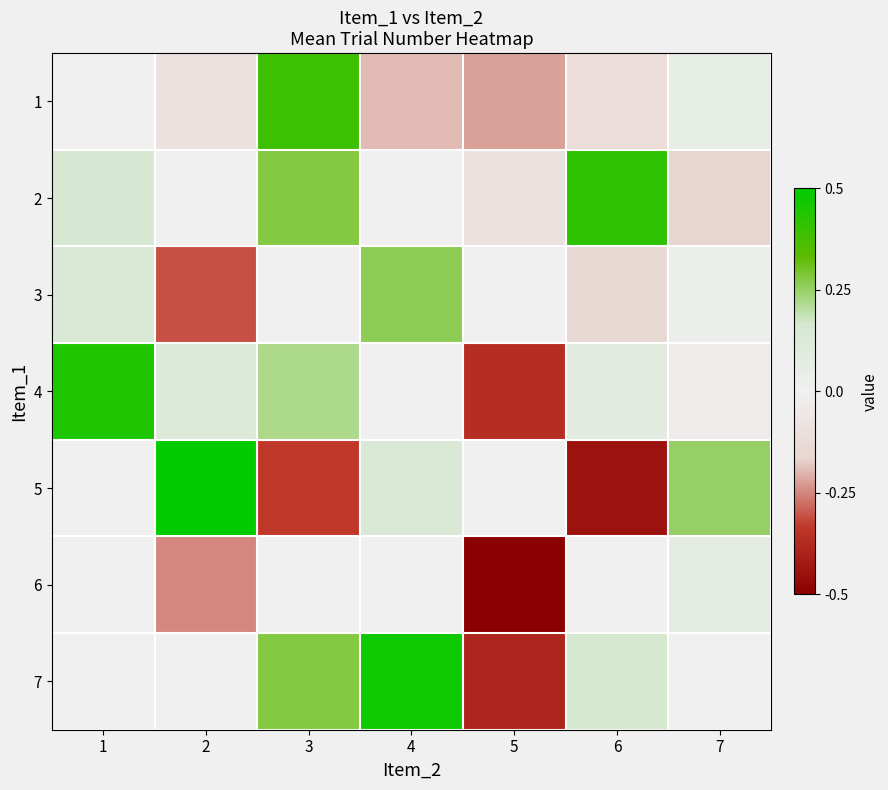

Which has a higher value, 7 or 5?

7